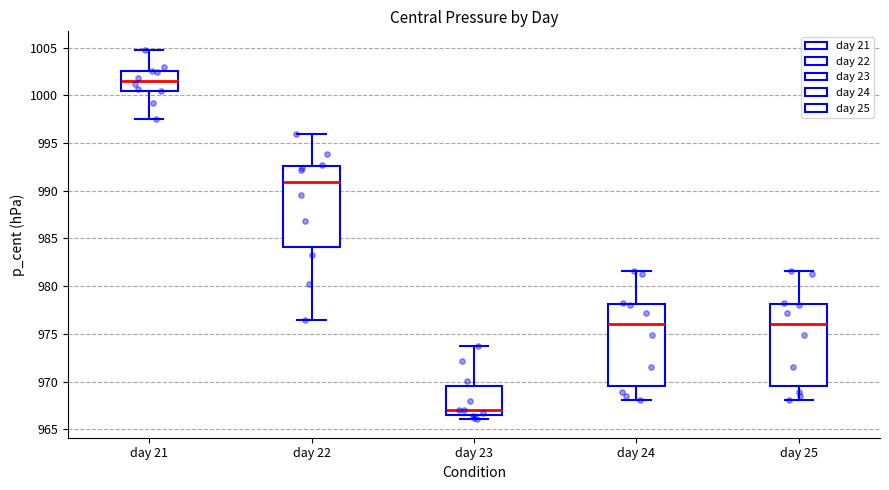

Where is the lower edge of the box for day 22 on the y-axis? The values are not printed on the chart, so give them approximately, as read against the axis.

984.0